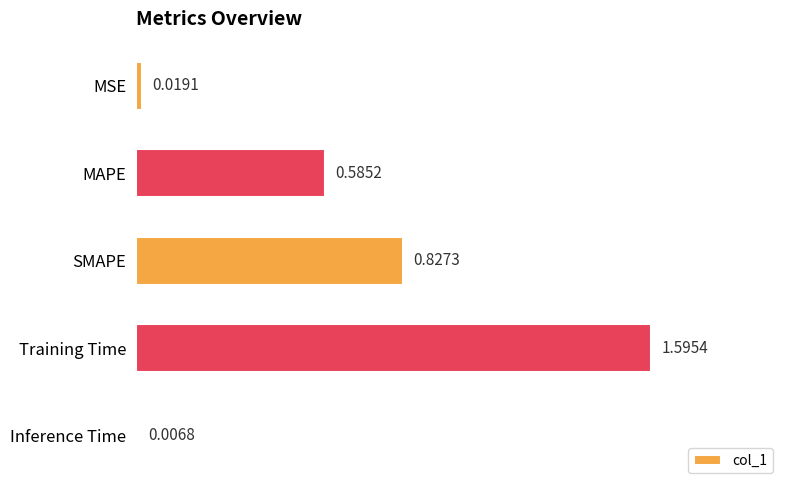

What is the label of the 1st bar from the top?

MSE